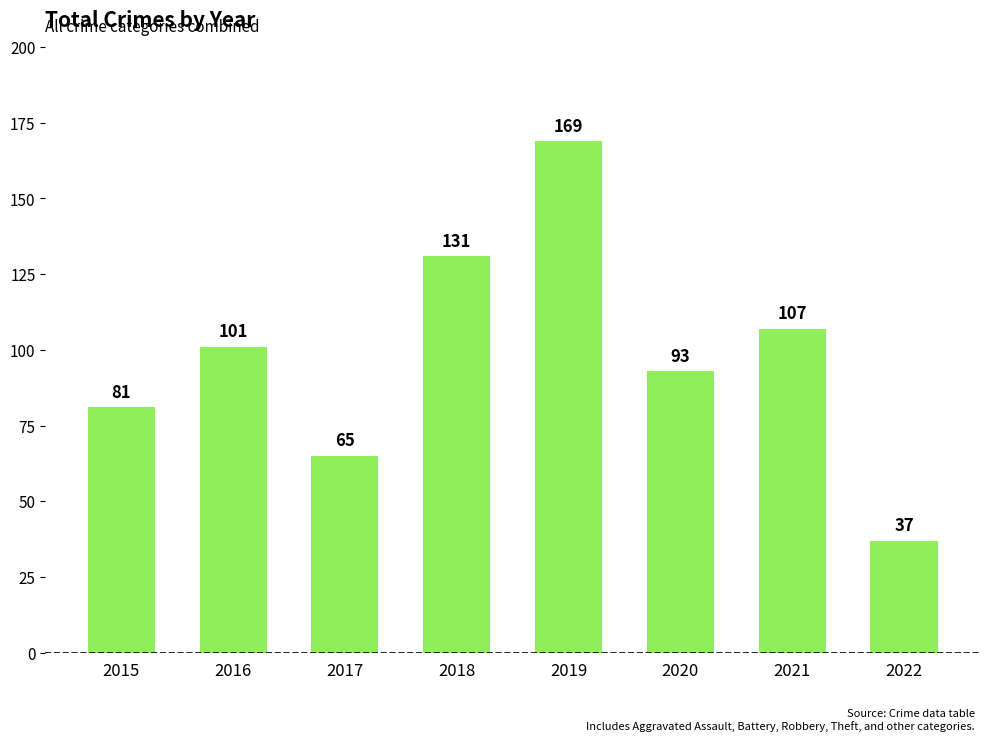

What is the ratio of the value at 2021 to the value at 2019?

0.6